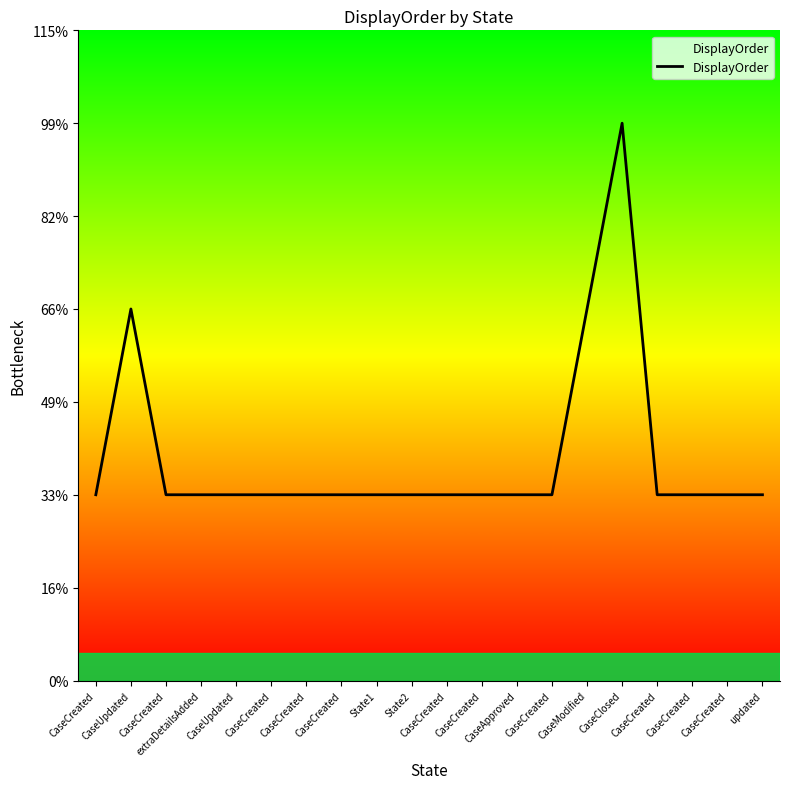

What is the minimum value shown in the chart?

1